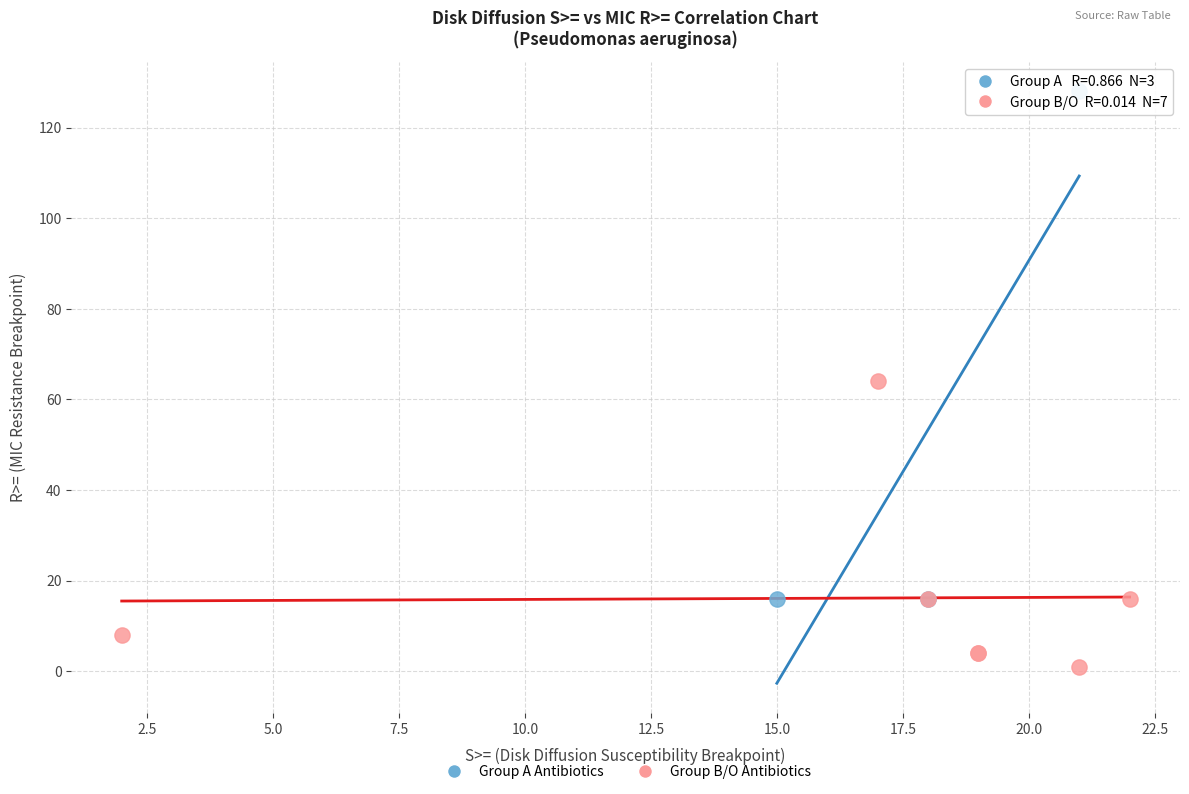

Which series reaches the minimum Y coordinate?

Group B/O Antibiotics